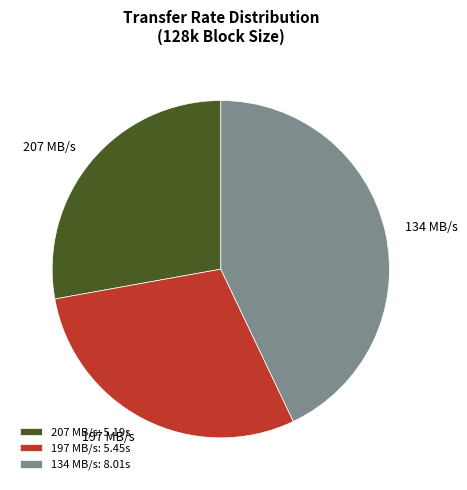

Do 197 MB/s and 134 MB/s together represent more than half of the pie?

Yes